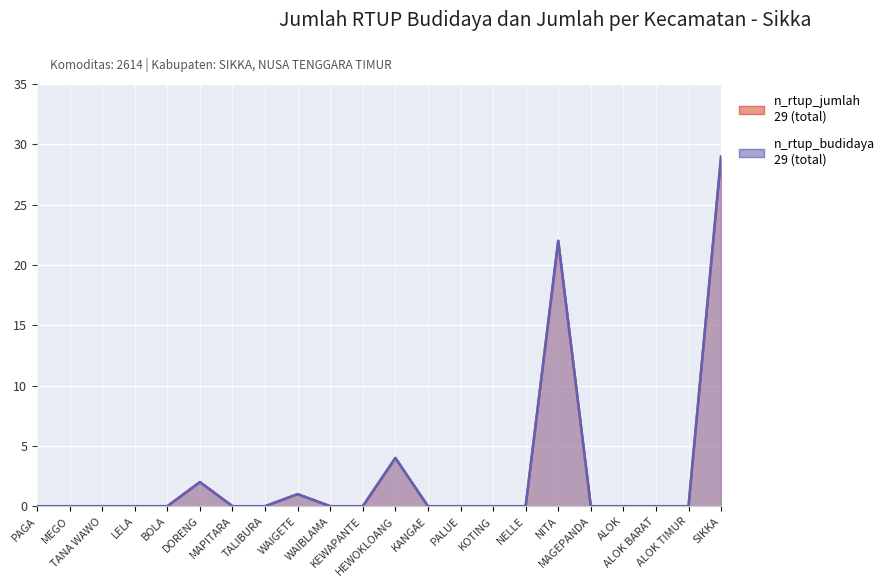

What is the label of the 7th point from the left?

MAPITARA